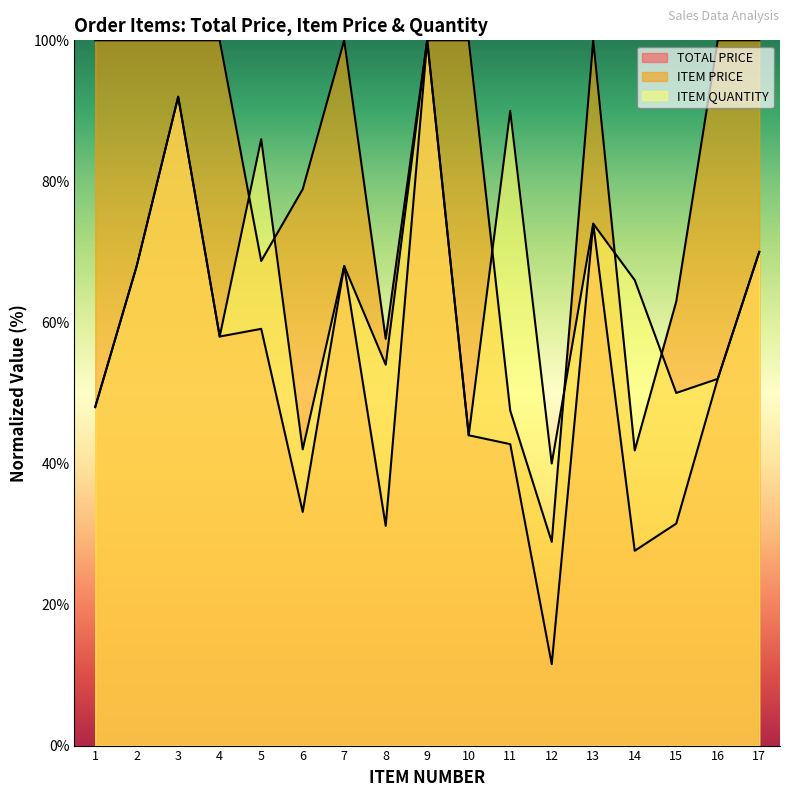

What is the total value across all series at 17?

240.0